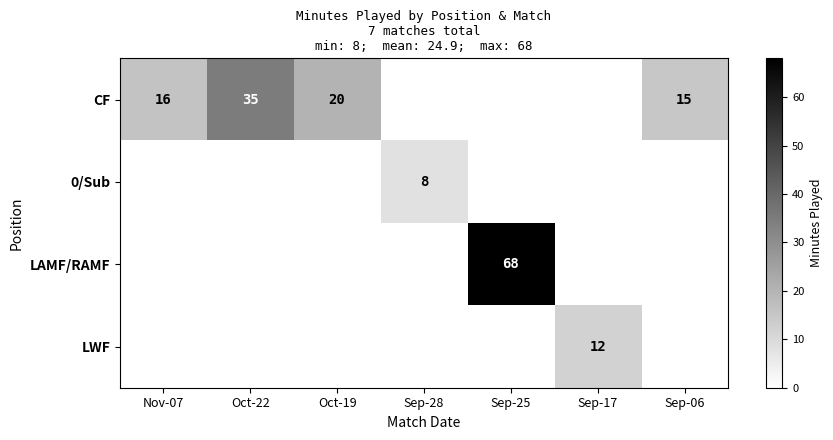

The value of 0/Sub at Sep-28 is 14. True or false?

False